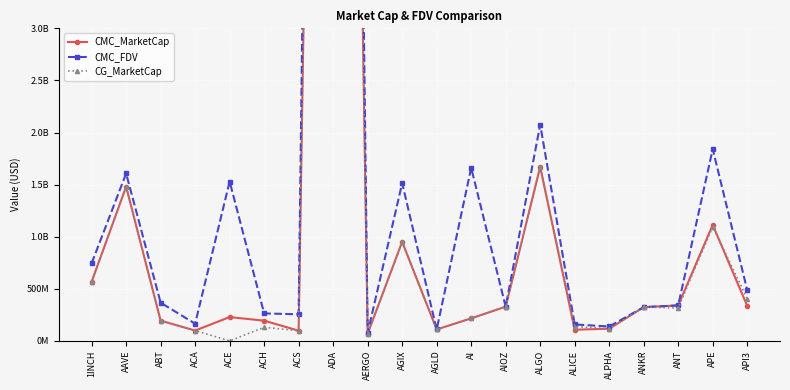

The CMC_MarketCap series shows 340709515.9 at ANT. True or false?

True